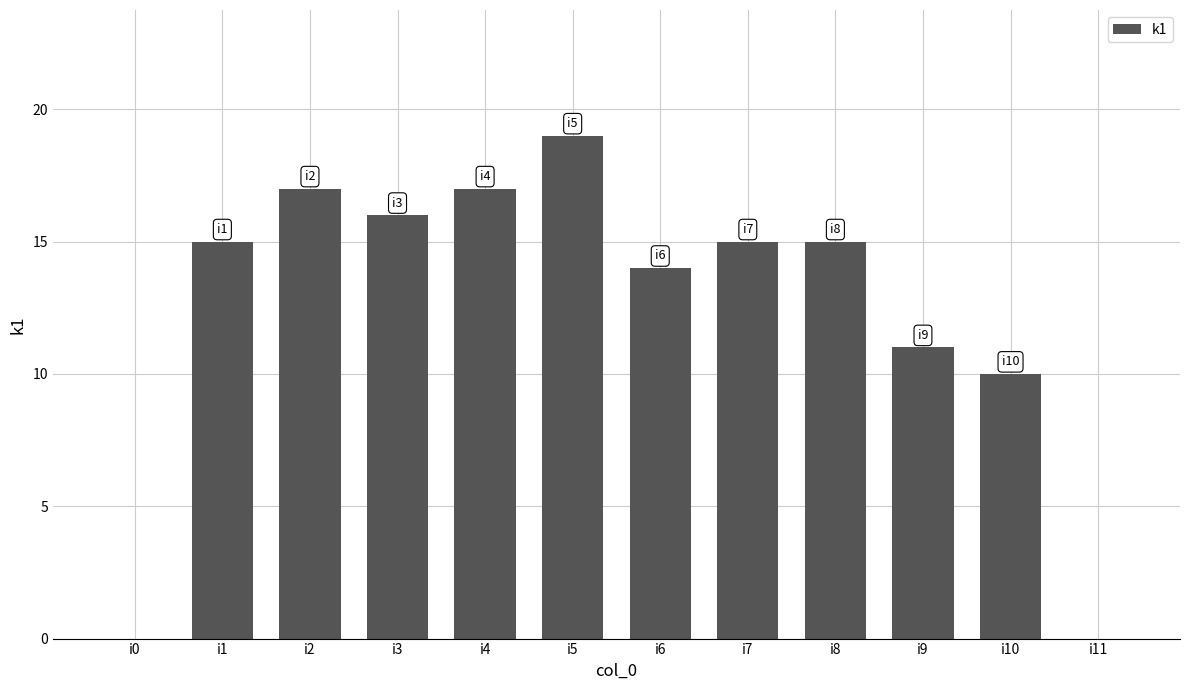

Which has a higher value, i5 or i4?

i5